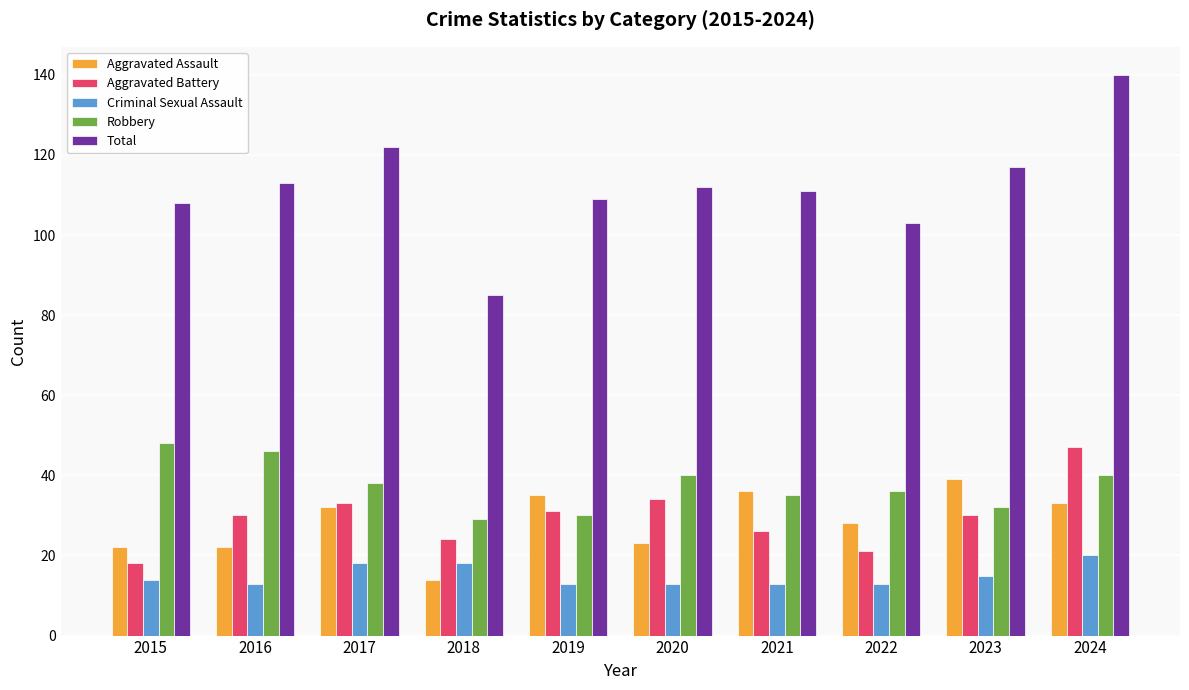

What is the lowest value of the Aggravated Battery series?

18